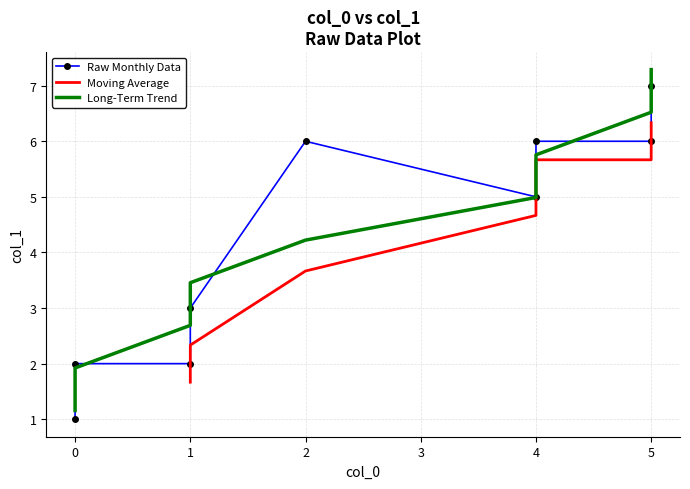

Between 5 and 4, which is larger?

5